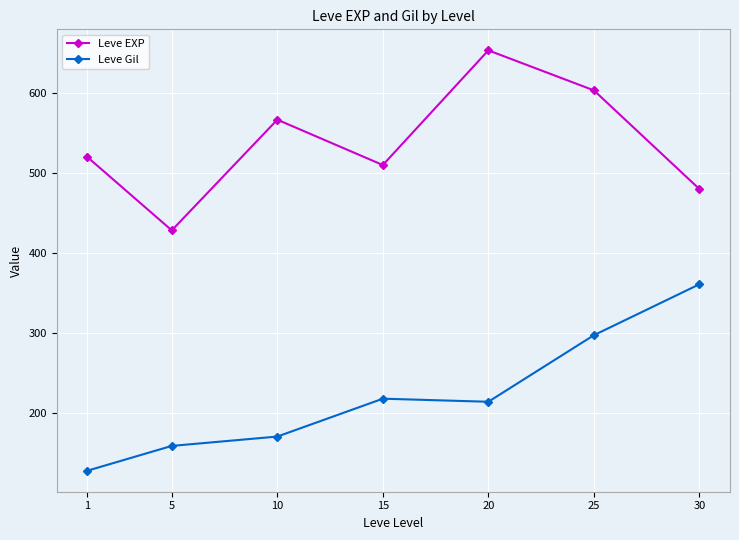

What is the minimum value for Leve Gil?

128.0